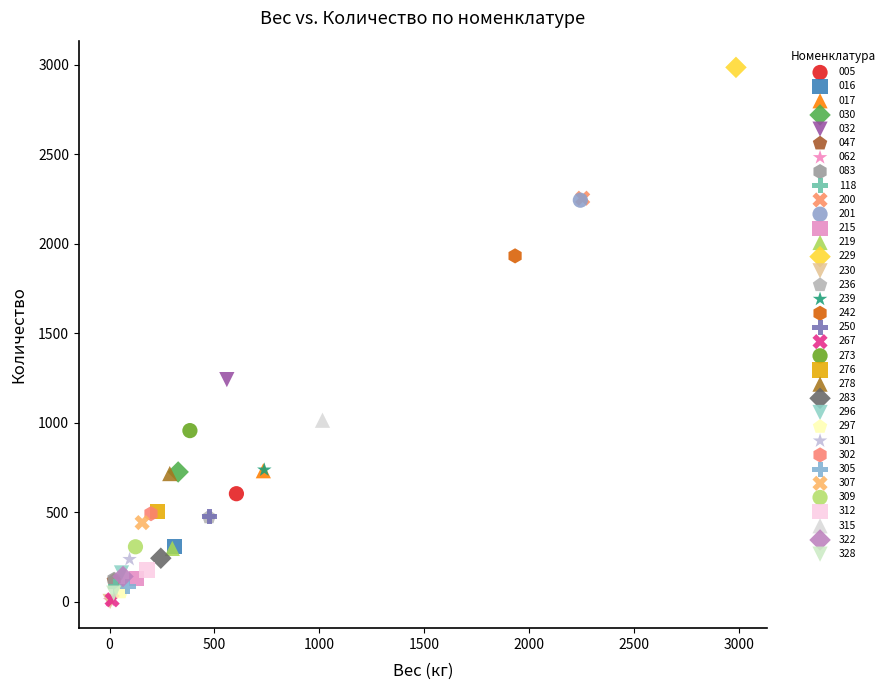

What are all the series names shown in the legend?

005, 016, 017, 030, 032, 047, 062, 083, 118, 200, 201, 215, 219, 229, 230, 236, 239, 242, 250, 267, 273, 276, 278, 283, 296, 297, 301, 302, 305, 307, 309, 312, 315, 322, 328